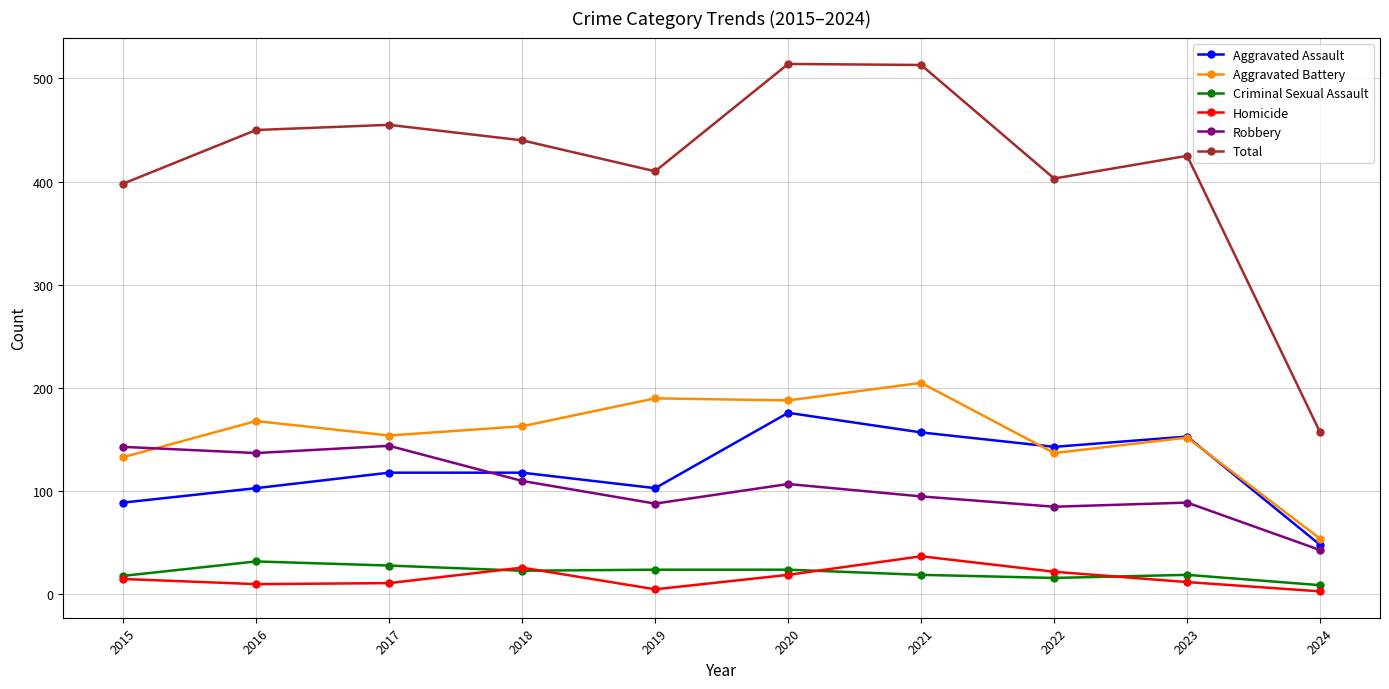

True or false: Aggravated Assault has more than 0 interior local peaks.

True